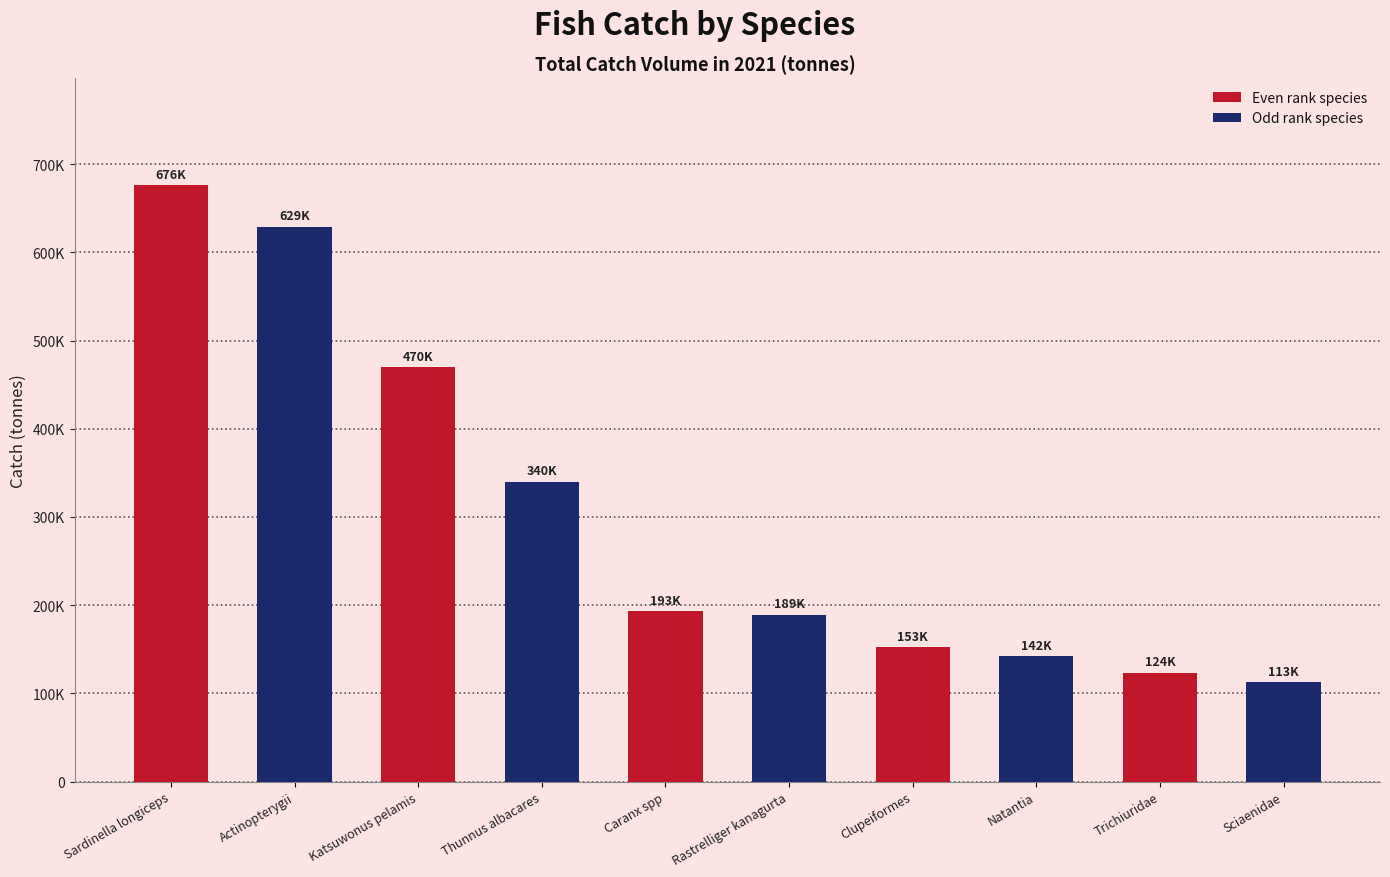

The chart shows a value of 25381.4 at Sciaenidae. True or false?

False